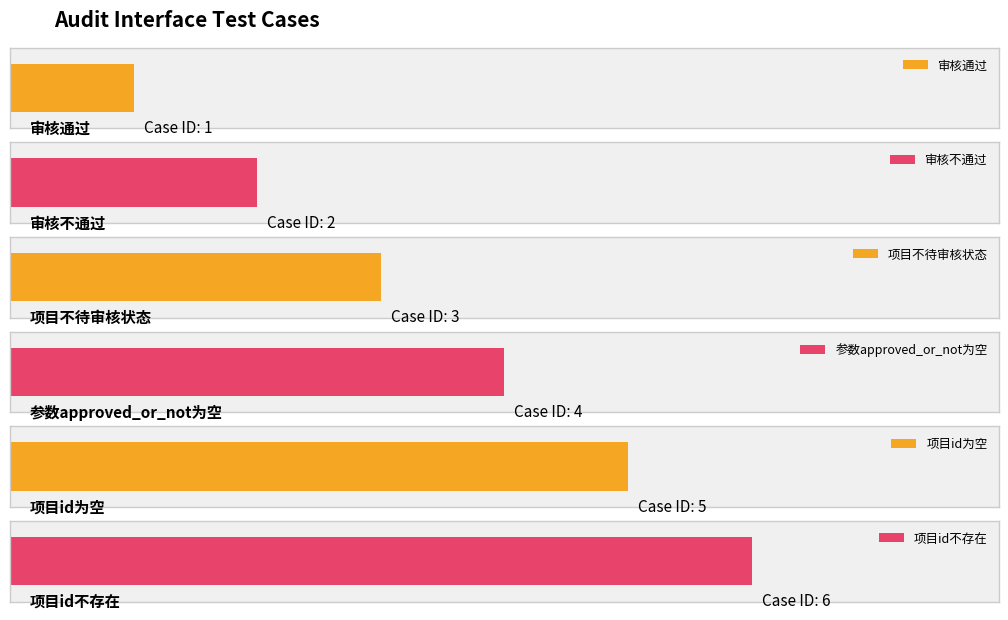

Does the chart contain stacked bars?

No